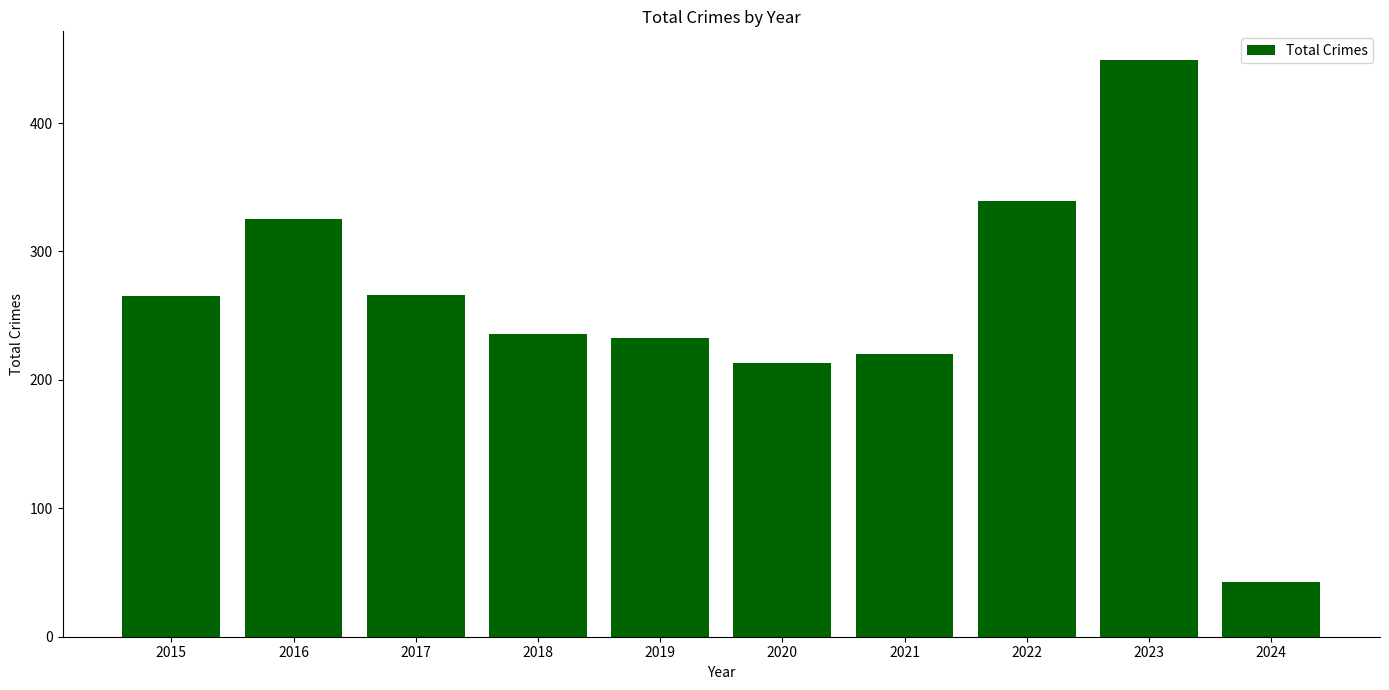

What is the value of the 9th bar from the left?

449